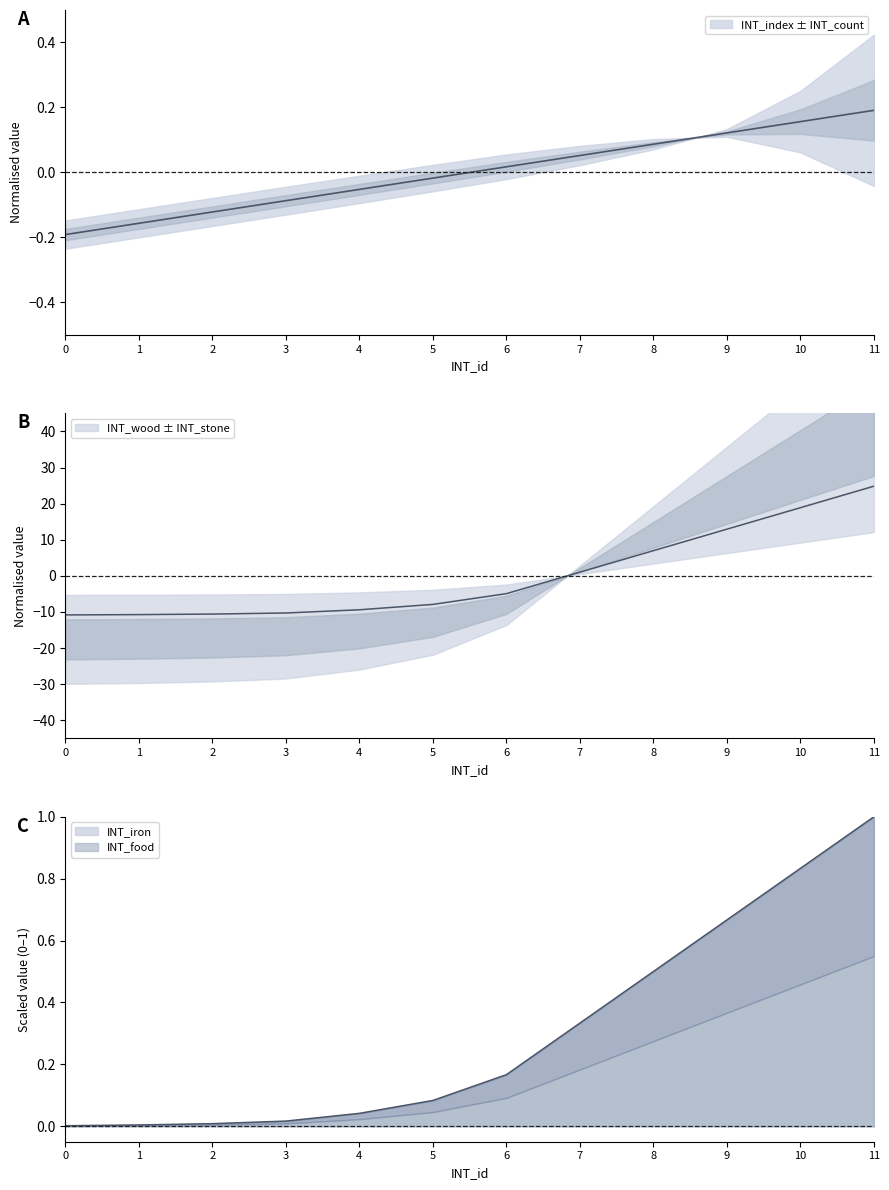

At which category is the sum across all series the highest?

11